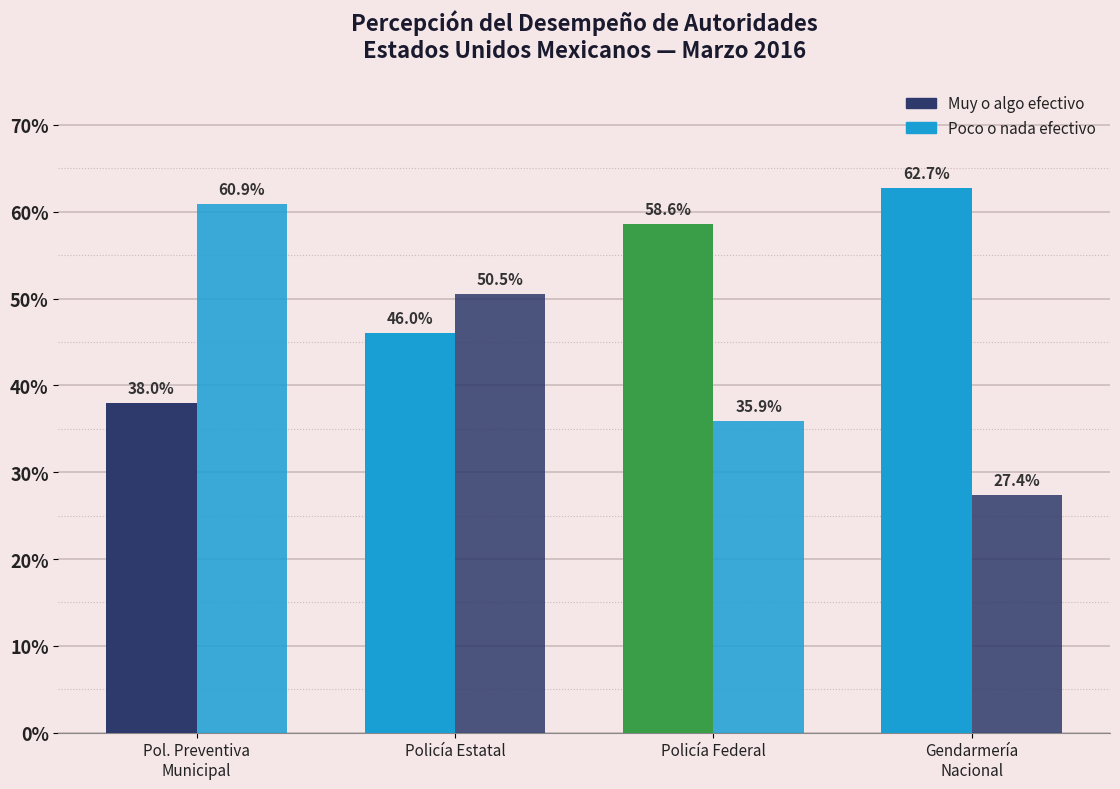

What is the label of the 1st bar from the right?

Gendarmería
Nacional